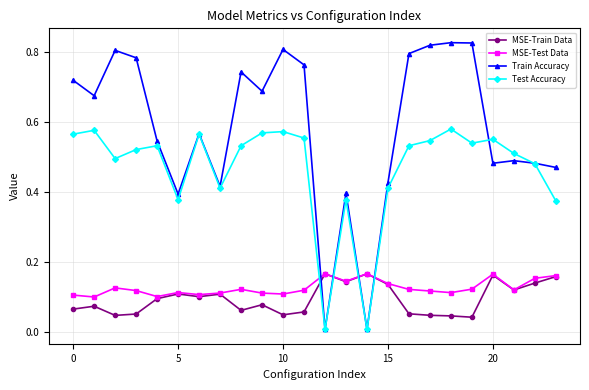

Does the chart have visible grid lines?

Yes